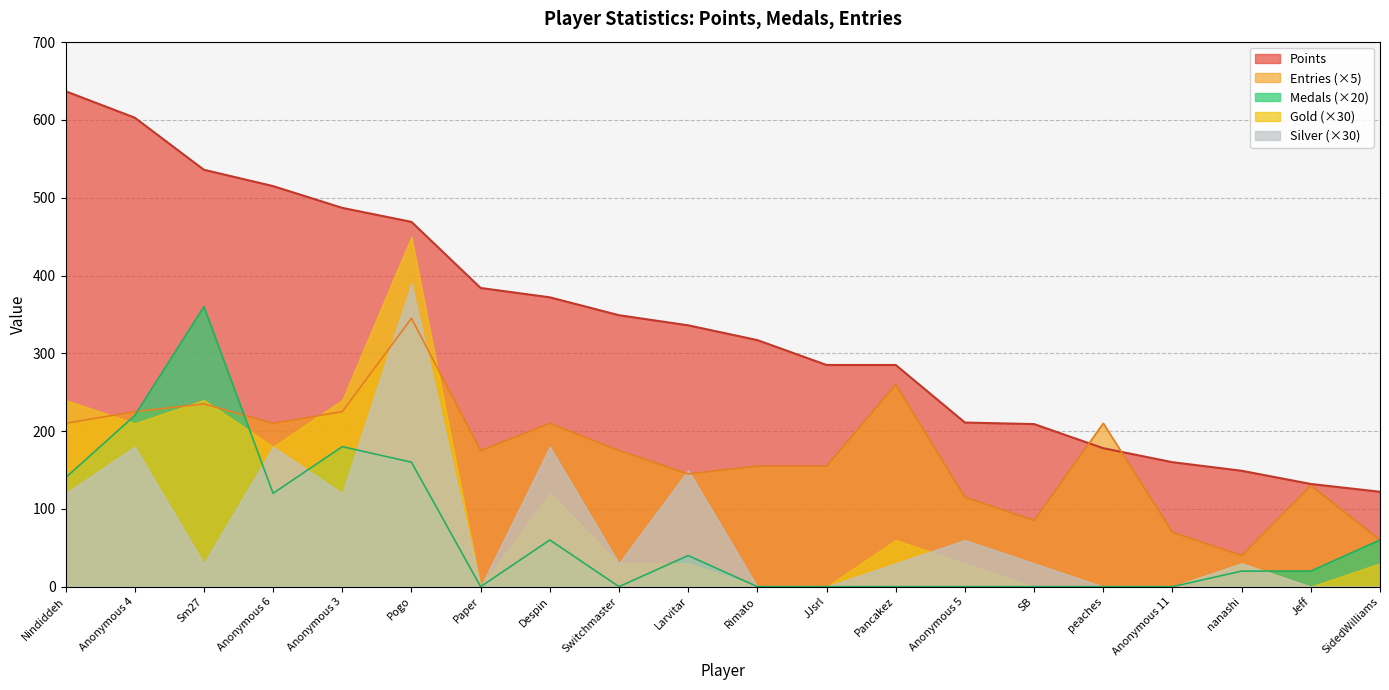

True or false: Points and Medals intersect in this chart.

False